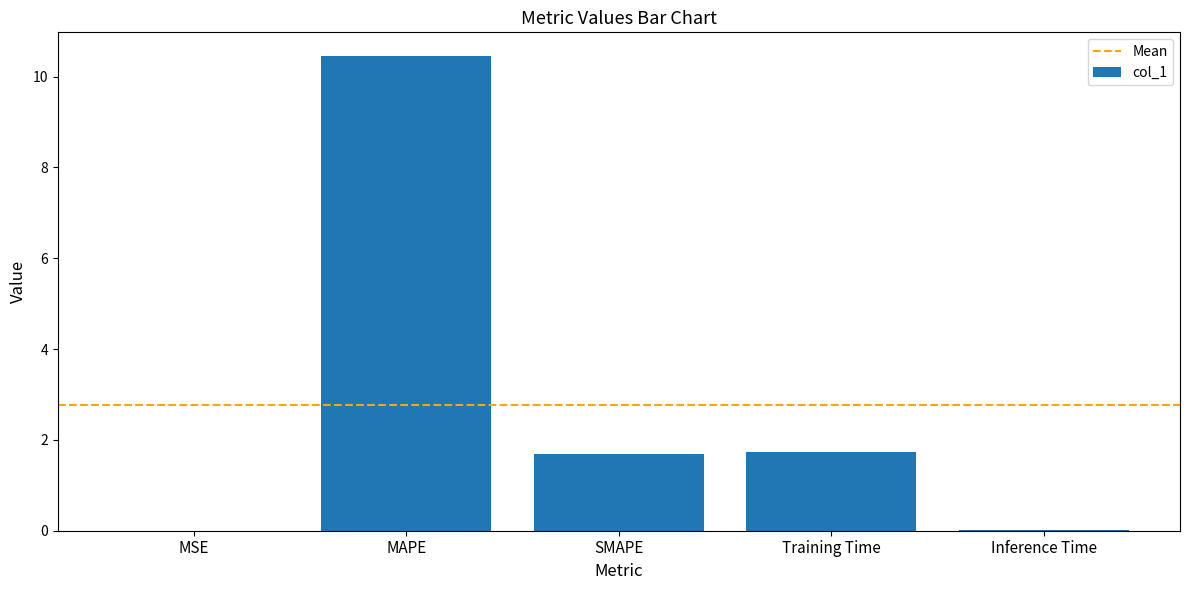

The chart shows a value of 10.5 at MAPE. True or false?

True